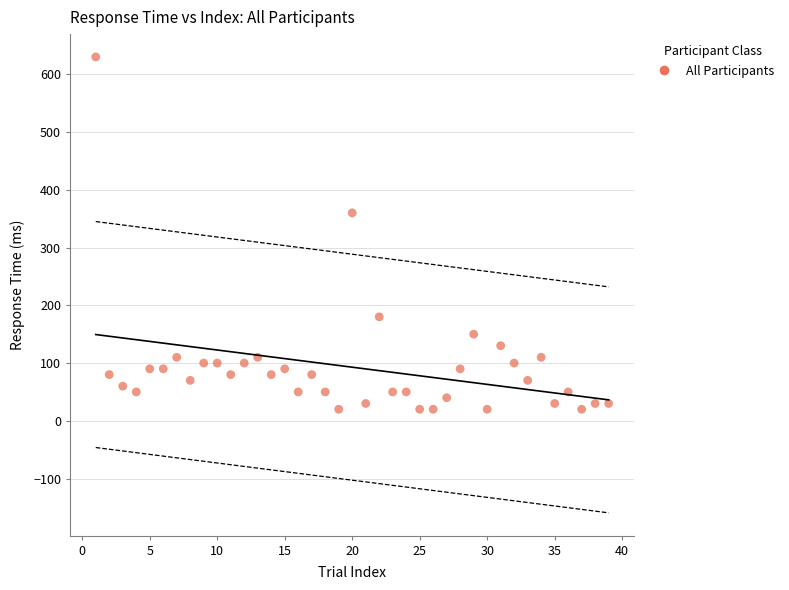

What is the range of X values (max minus min)?

38.0